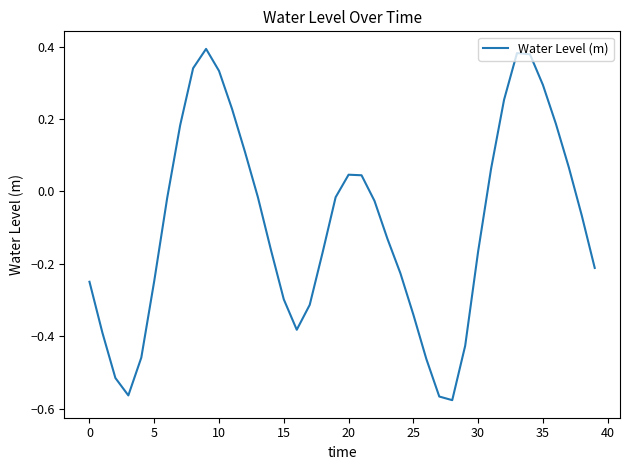

What is the difference between the maximum and minimum values?

1.0